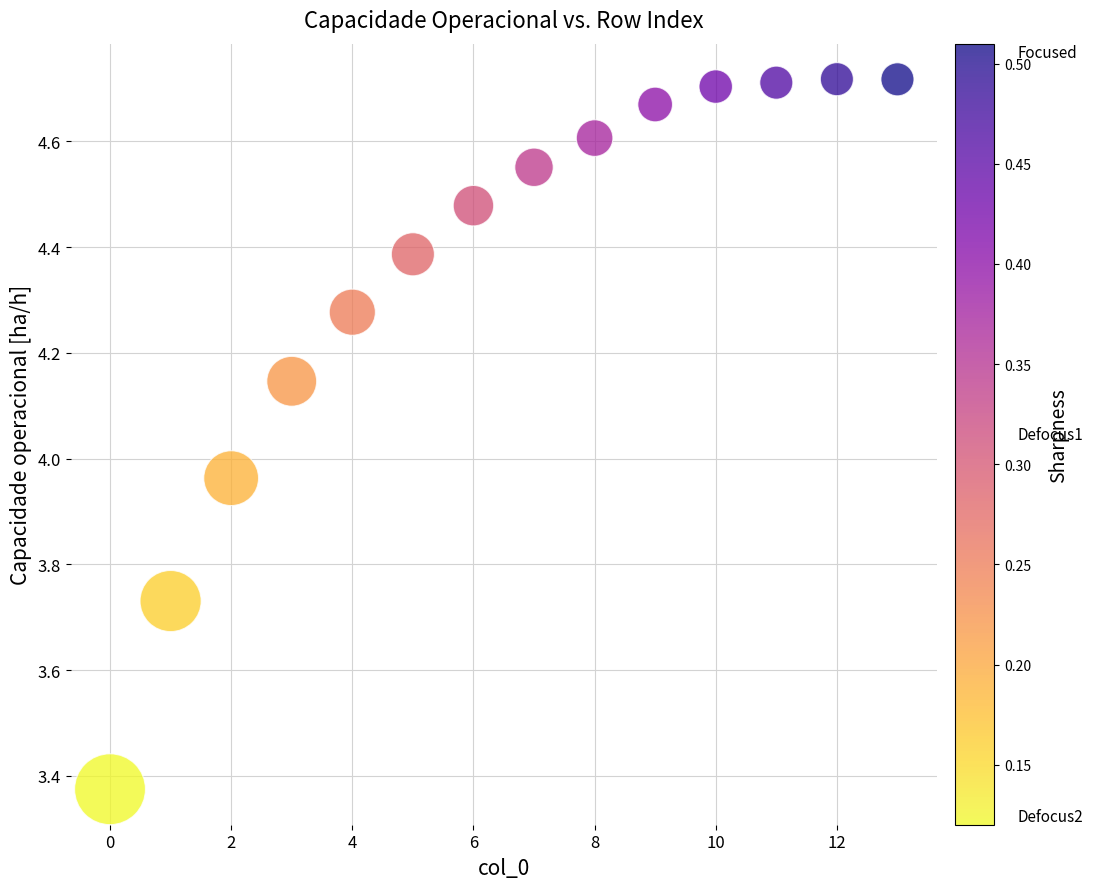

What is the range of Y values (max minus min)?

1.3